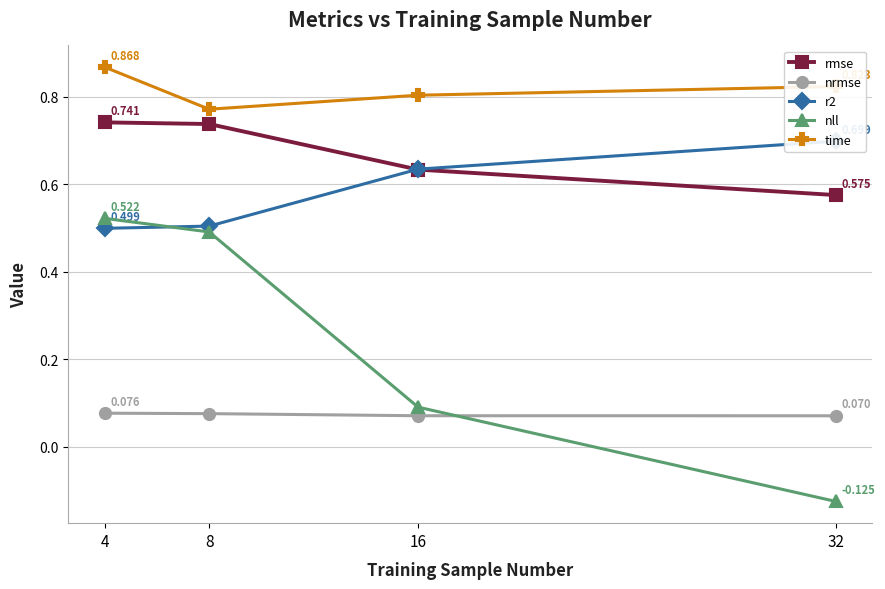

Reading right to left, transcribe all the data shown in this chart.

rmse: 0.6	0.6	0.7	0.7
nrmse: 0.1	0.1	0.1	0.1
r2: 0.7	0.6	0.5	0.5
nll: -0.1	0.1	0.5	0.5
time: 0.8	0.8	0.8	0.9